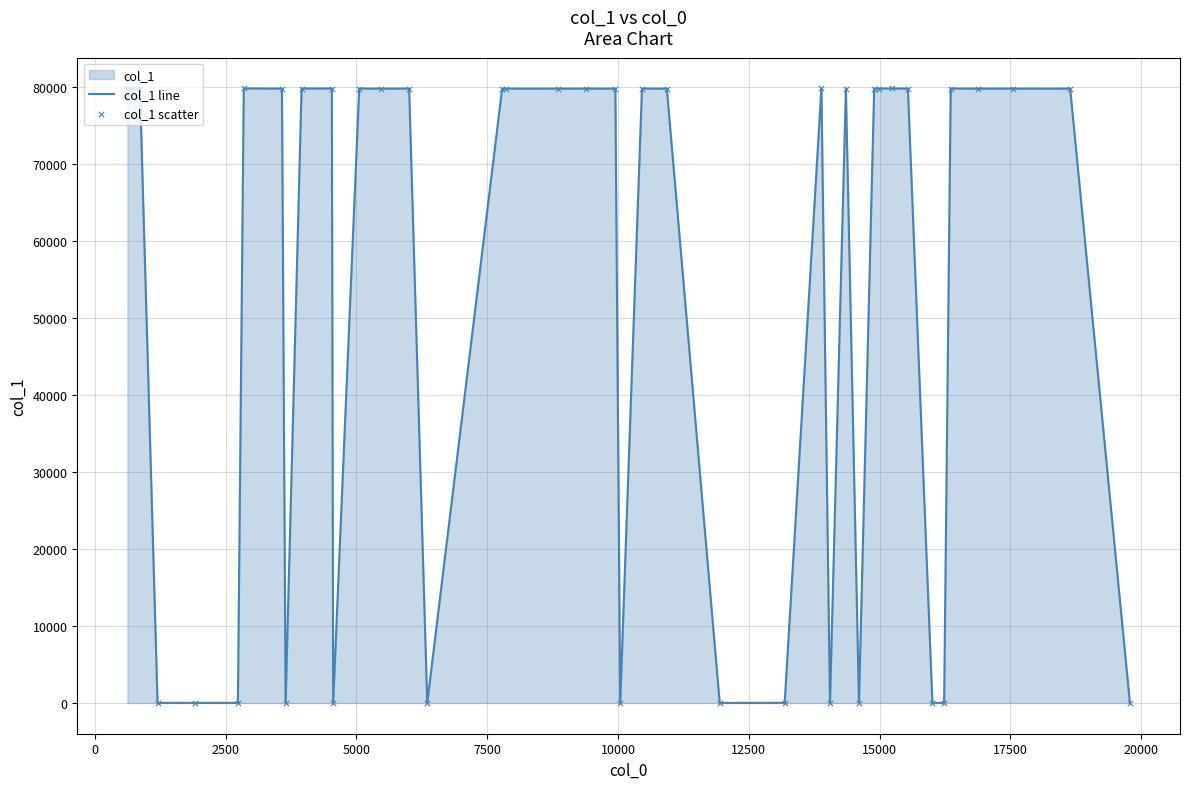

What is the maximum value shown in the chart?

79799